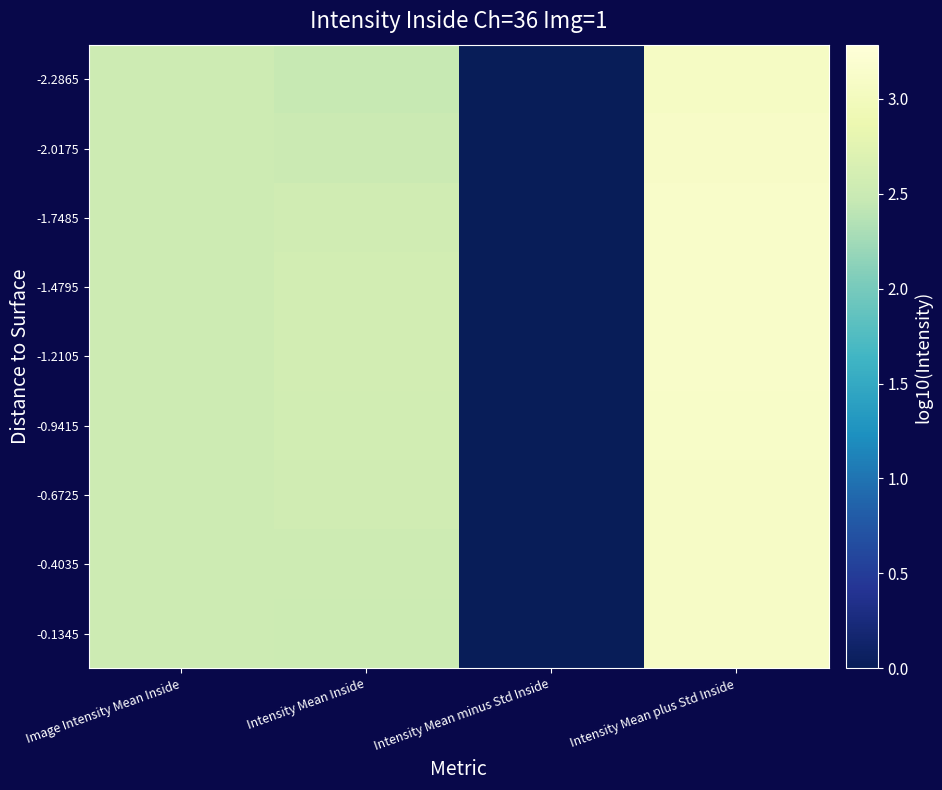

What is the total value across all series at Image Intensity Mean Inside?

22.8